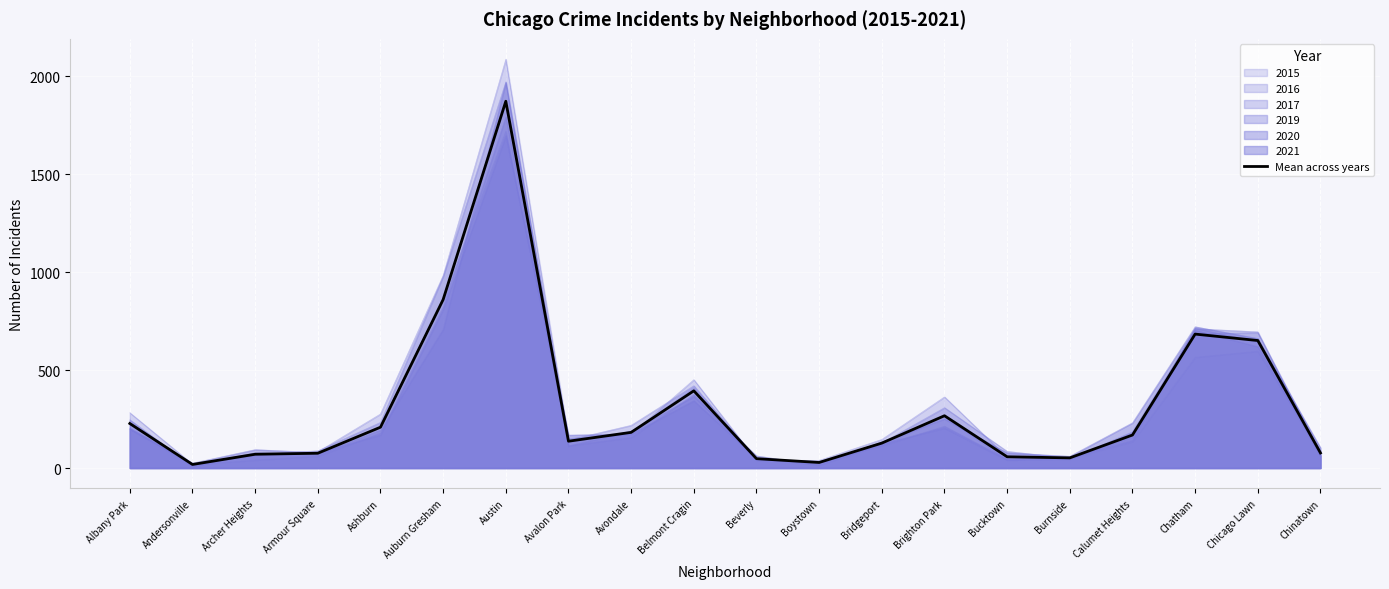

The chart shows a value of 70.3 at Burnside. True or false?

False